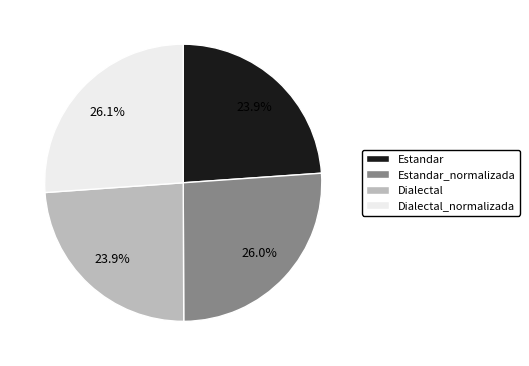

Between Dialectal and Estandar_normalizada, which is larger?

Estandar_normalizada